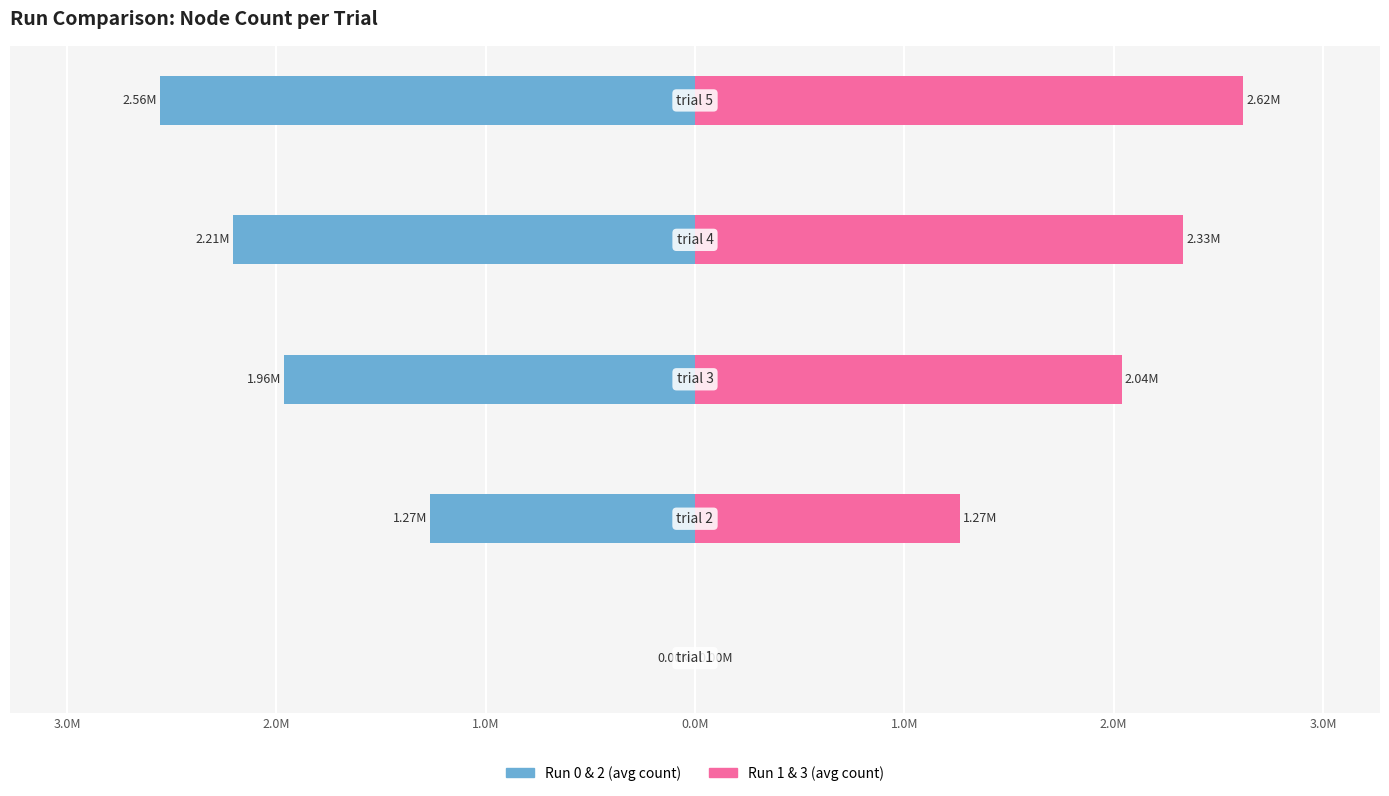

Reading right to left, what are all the values shown in this chart?

Run 0 & 2 (avg count): -2555112.0	-2205793.0	-1961055.0	-1265043.5	-33.5
Run 1 & 3 (avg count): 2617474.0	2331768.5	2038226.0	1265849.5	360.0